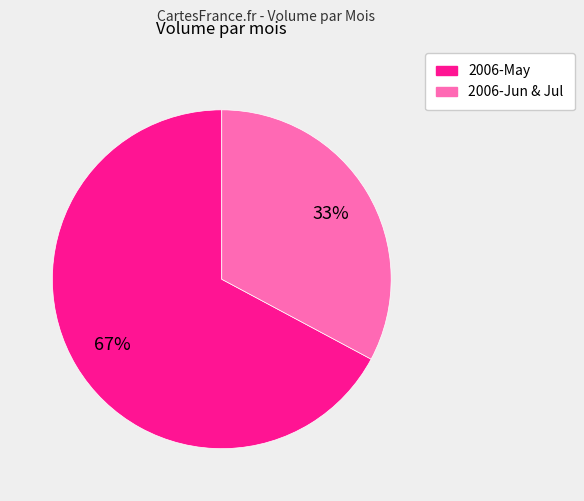

Does any single category account for the majority?

Yes